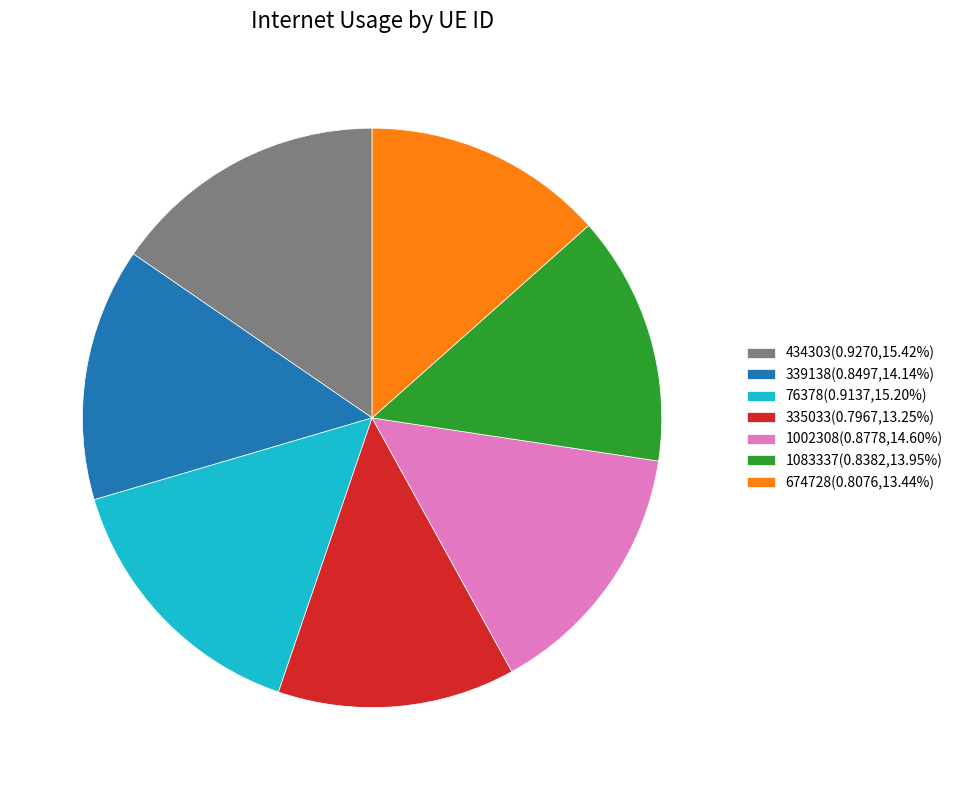

Is the sum of 339138(0.8497,14.14%) and 76378(0.9137,15.20%) greater than half?

No